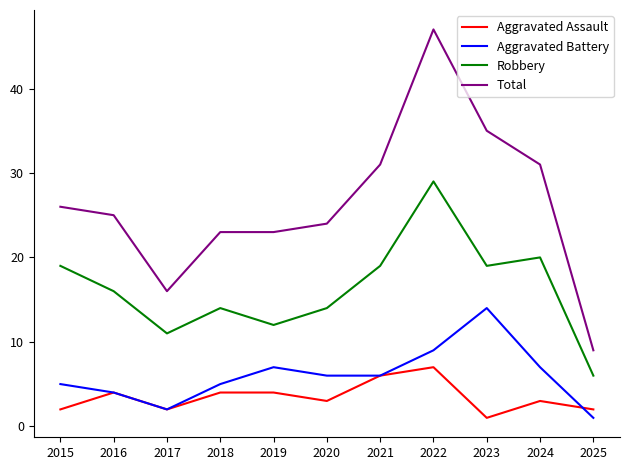

True or false: Total has a value of 14 at 2015.

False